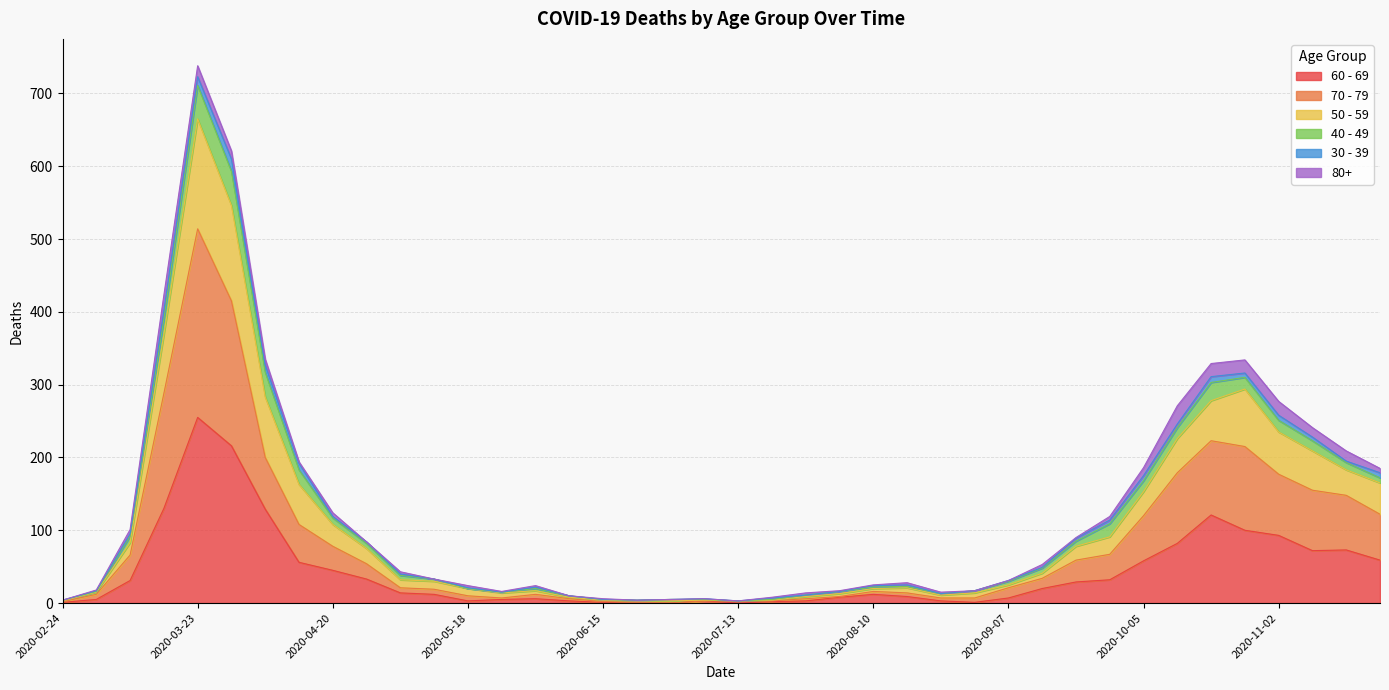

At which category is the sum across all series the highest?

2020-03-23